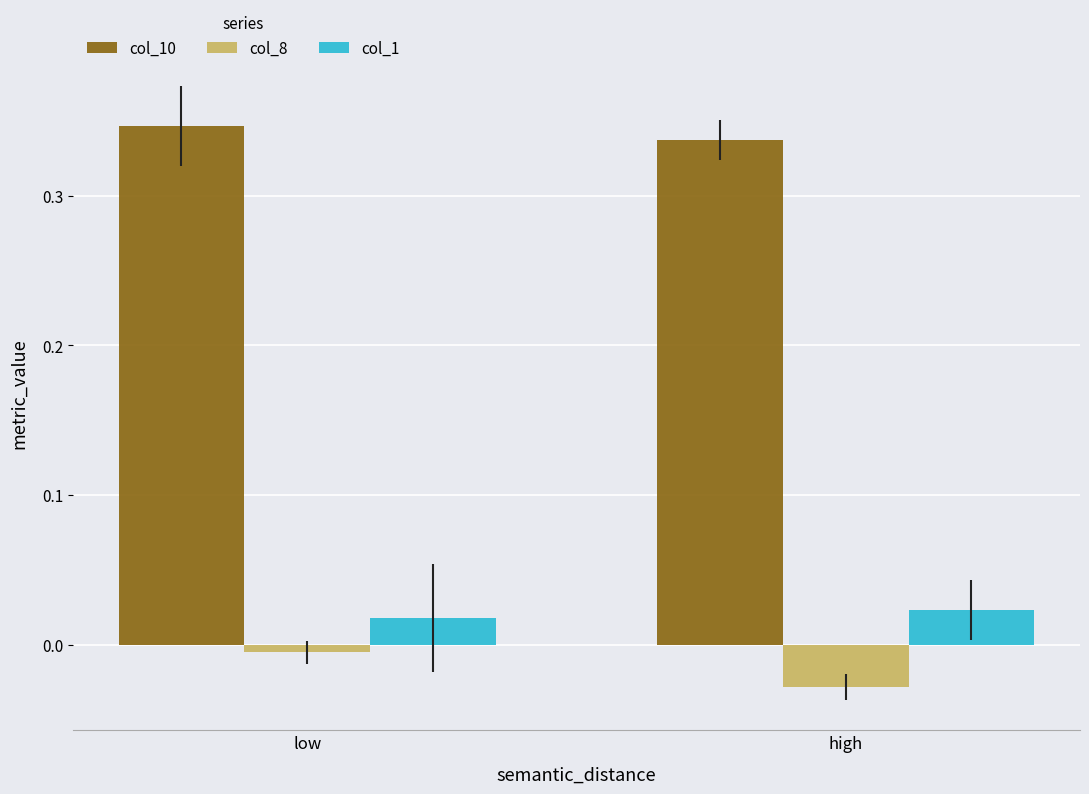

What are all the series names shown in the legend?

col_10, col_8, col_1